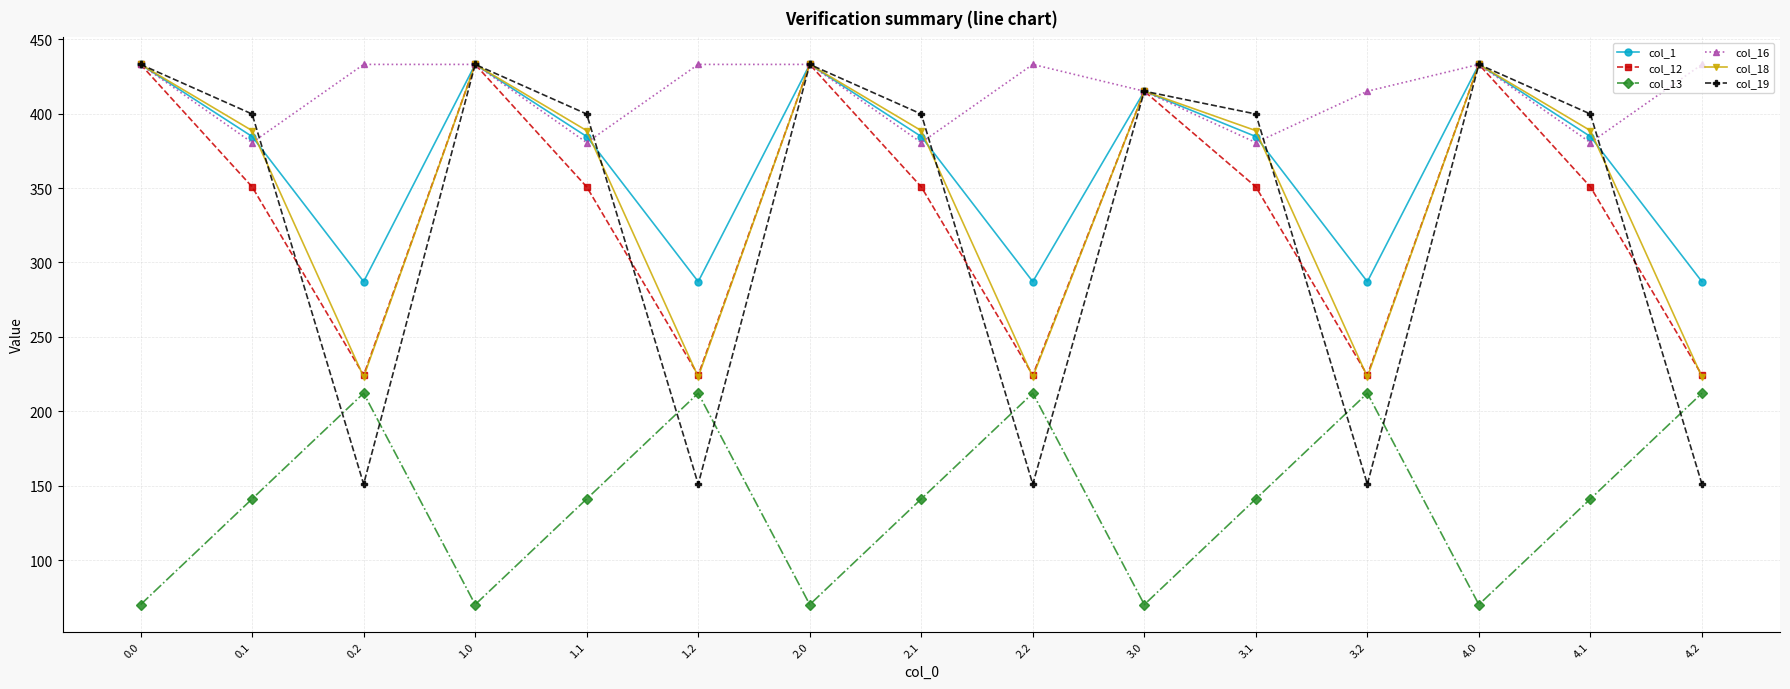

True or false: col_1 has more than 0 points higher than both neighbors.

True